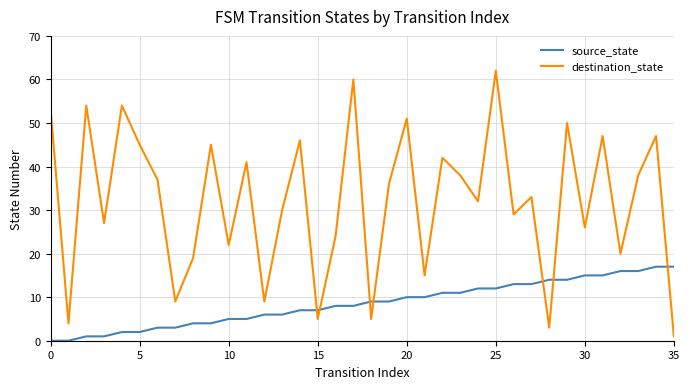

Which series has the largest range (max minus min)?

destination_state